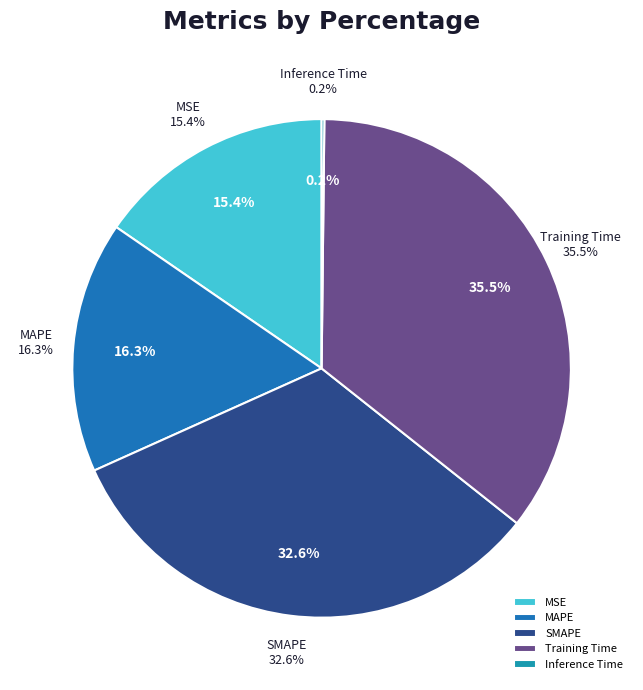

Does SMAPE account for over 50% of the chart?

No